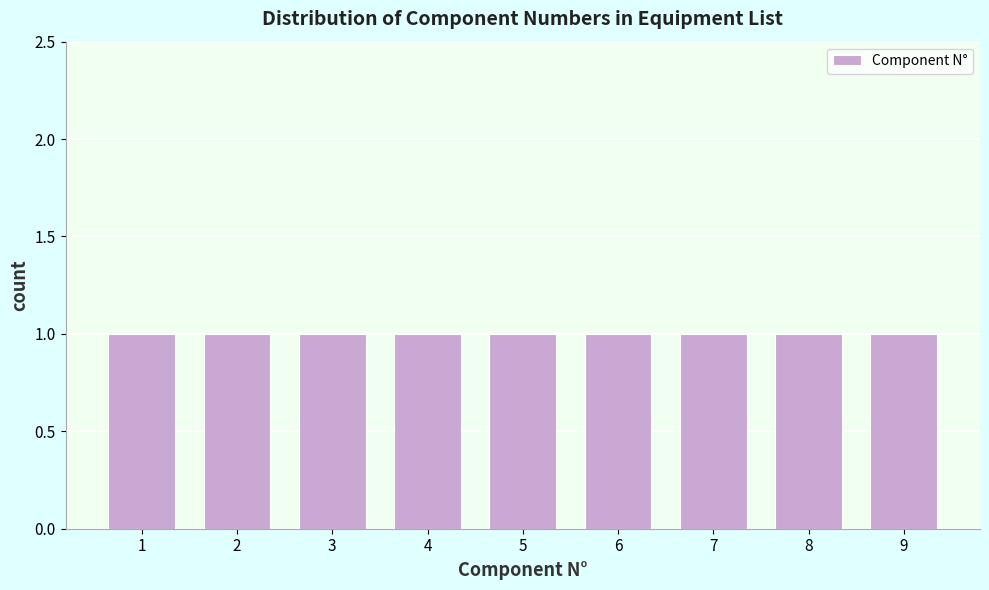

Reading left to right, list every bar in this chart as the range it spans on the x-axis followed by its height. The values are not printed on the chart, so give them approximately, as read against the axis.

0.5 to 1.5: 1
1.5 to 2.5: 1
2.5 to 3.5: 1
3.5 to 4.5: 1
4.5 to 5.5: 1
5.5 to 6.5: 1
6.5 to 7.5: 1
7.5 to 8.5: 1
8.5 to 9.5: 1